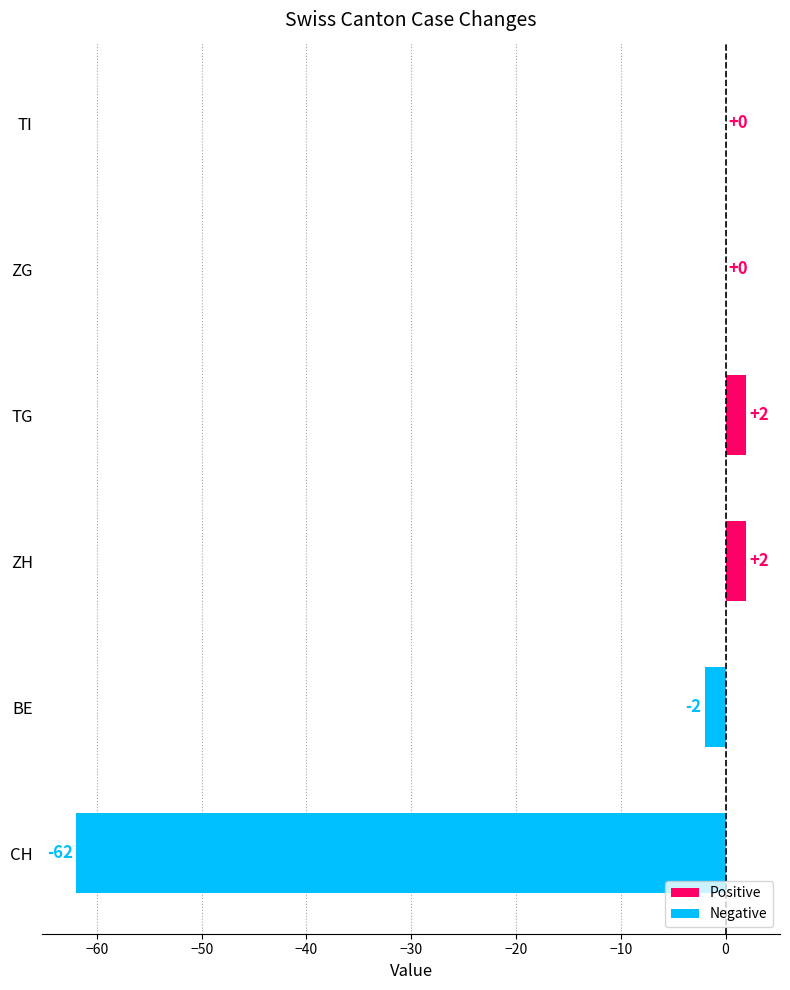

Reading top to bottom, extract all data points from this chart.

TI=0	ZG=0	TG=2	ZH=2	BE=-2	CH=-62